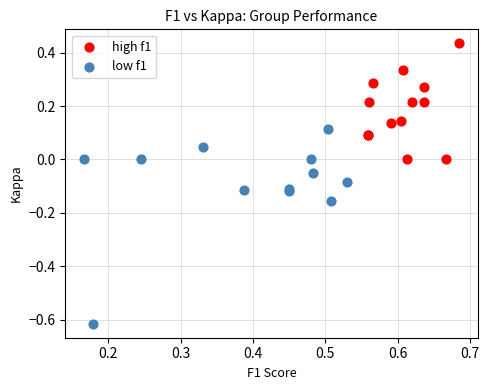

Which series has the widest spread of Y values?

low f1